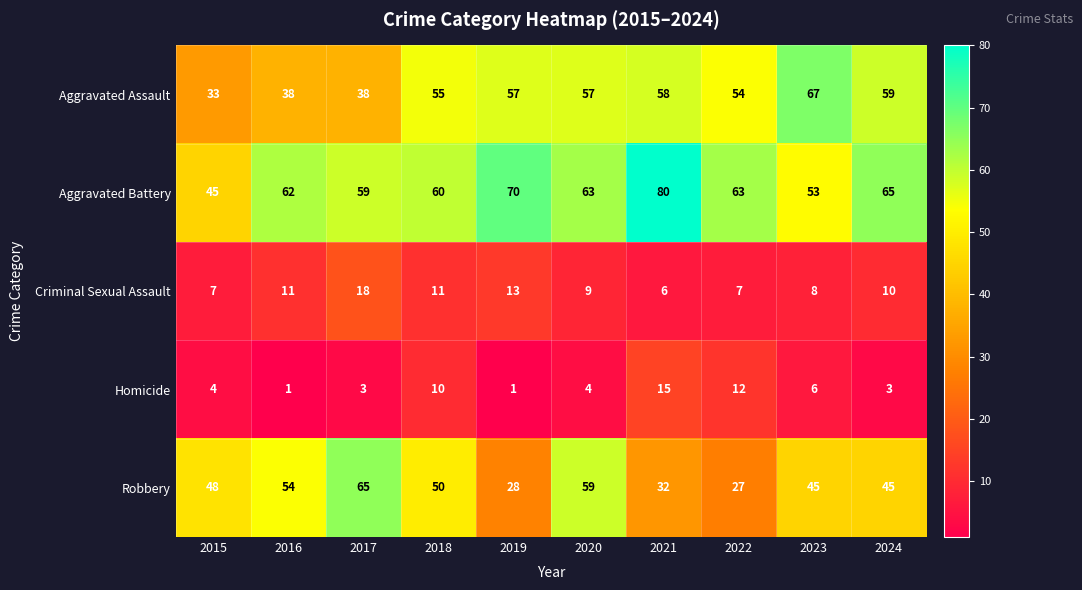

The Aggravated Assault series shows 85 at 2021. True or false?

False